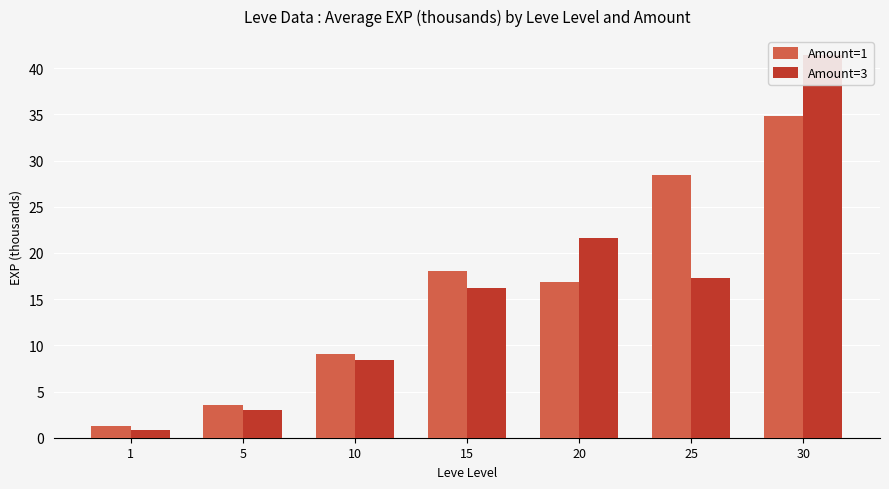

What is the value of the Amount=1 bar at the 4th from the left?

18.1